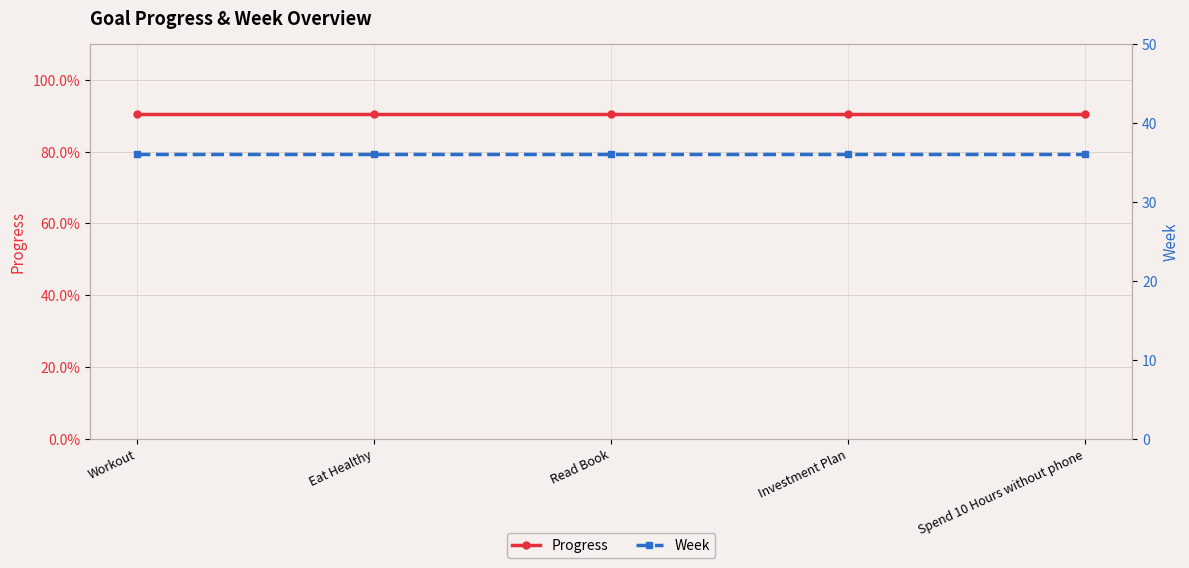

What is the label of the 1st point from the right?

Spend 10 Hours without phone